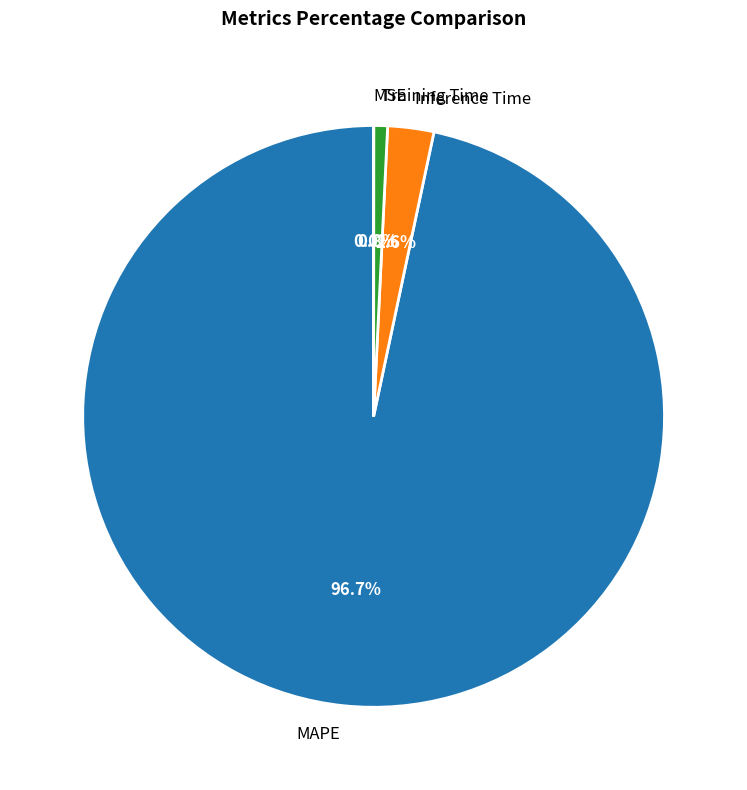

Which category accounts for the majority?

MAPE